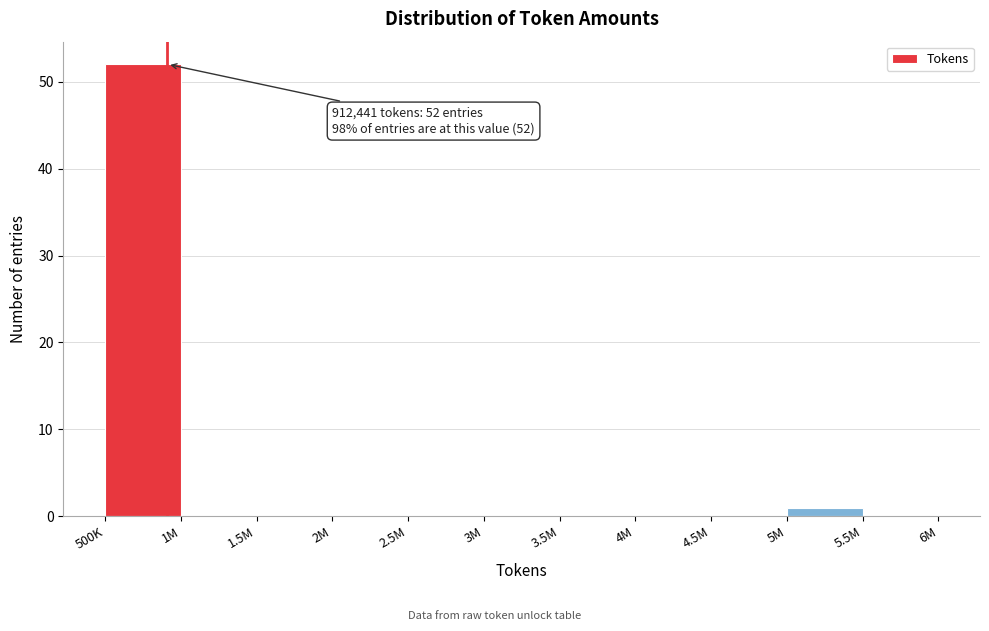

Reading right to left, transcribe all the data shown in this chart.

5.5M=0	5M=1	4.5M=0	4M=0	3.5M=0	3M=0	2.5M=0	2M=0	1.5M=0	1M=0	500K=52